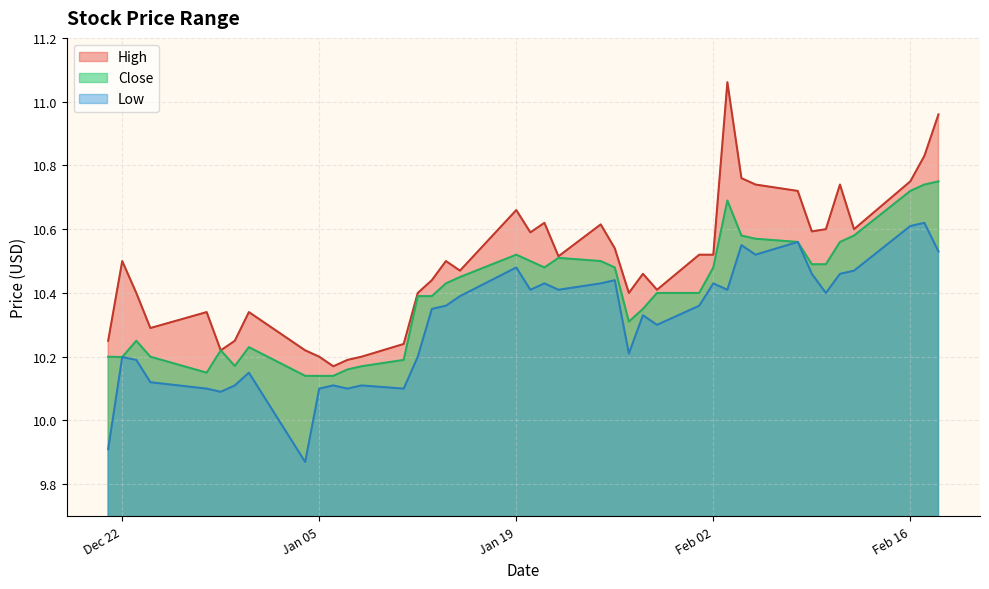

Reading right to left, what are all the values shown in this chart?

High: 11.0	10.8	10.8	10.6	10.7	10.6	10.6	10.7	10.7	10.8	11.1	10.5	10.5	10.4	10.5	10.4	10.5	10.6	10.5	10.6	10.6	10.7	10.5	10.5	10.4	10.4	10.2	10.2	10.2	10.2	10.2	10.2	10.3	10.2	10.2	10.3	10.3	10.4	10.5	10.2
Close: 10.8	10.7	10.7	10.6	10.6	10.5	10.5	10.6	10.6	10.6	10.7	10.5	10.4	10.4	10.4	10.3	10.5	10.5	10.5	10.5	10.5	10.5	10.4	10.4	10.4	10.4	10.2	10.2	10.2	10.1	10.1	10.1	10.2	10.2	10.2	10.1	10.2	10.2	10.2	10.2
Low: 10.5	10.6	10.6	10.5	10.5	10.4	10.5	10.6	10.5	10.6	10.4	10.4	10.4	10.3	10.3	10.2	10.4	10.4	10.4	10.4	10.4	10.5	10.4	10.4	10.4	10.2	10.1	10.1	10.1	10.1	10.1	9.9	10.1	10.1	10.1	10.1	10.1	10.2	10.2	9.9